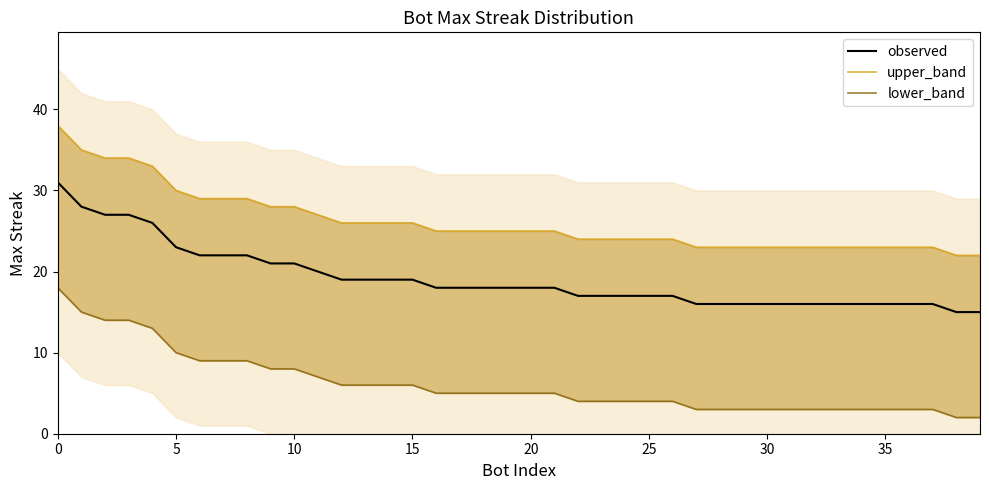

Is it true that upper_band equals 8 at 23?

False